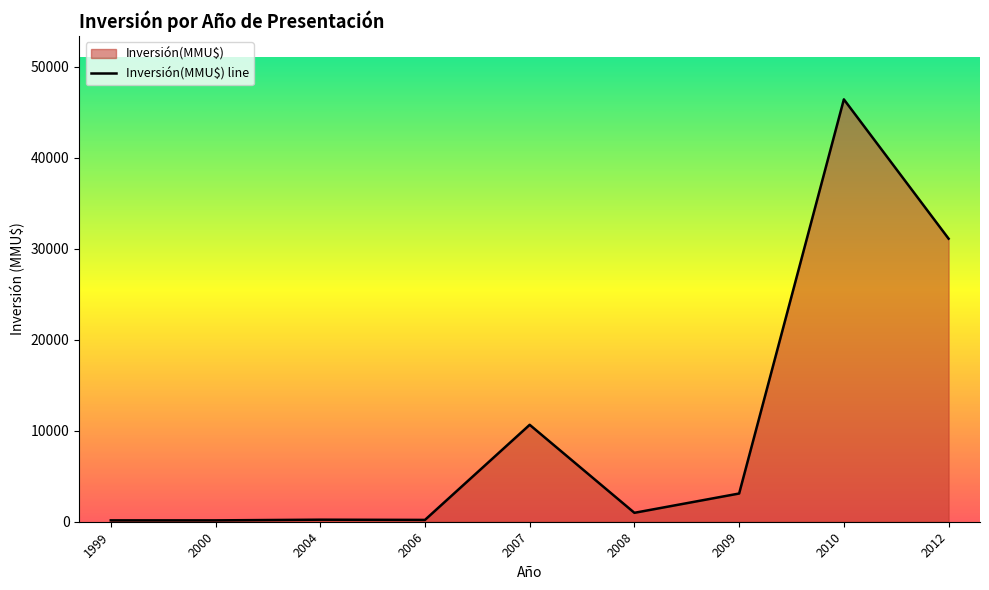

What is the average value?

10328